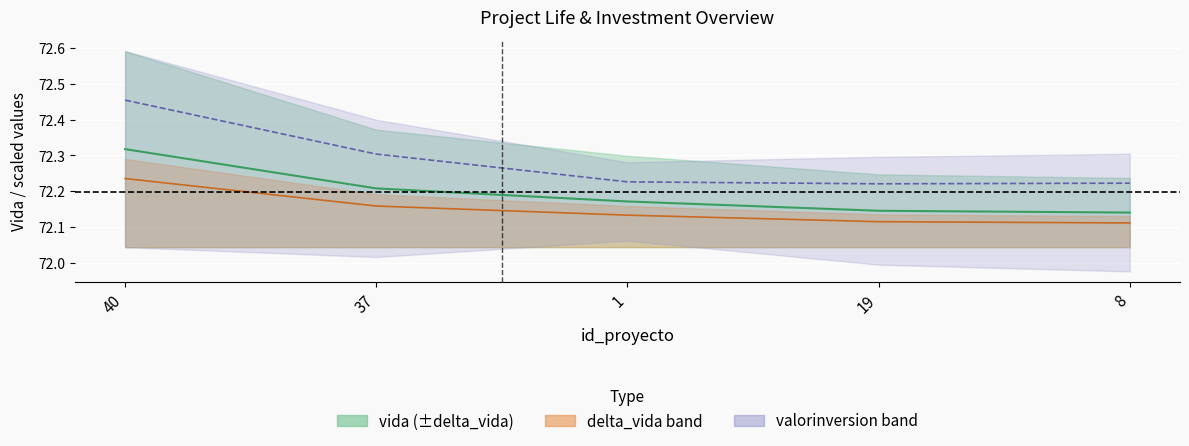

What is the sum of the delta_vida center values at 8 and 37?

144.3